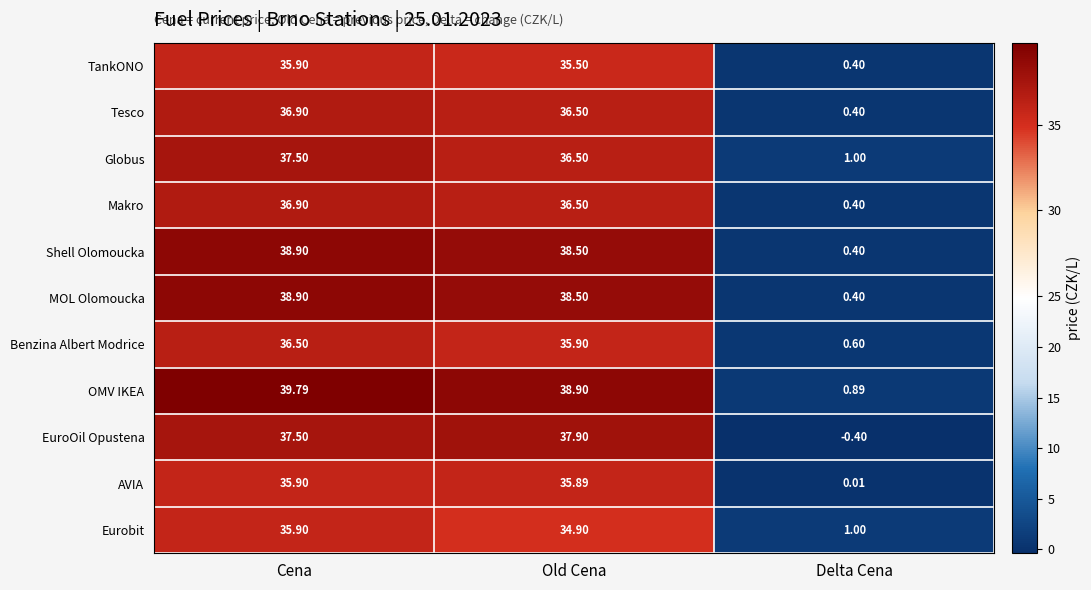

Which series has the largest total across all categories?

OMV IKEA